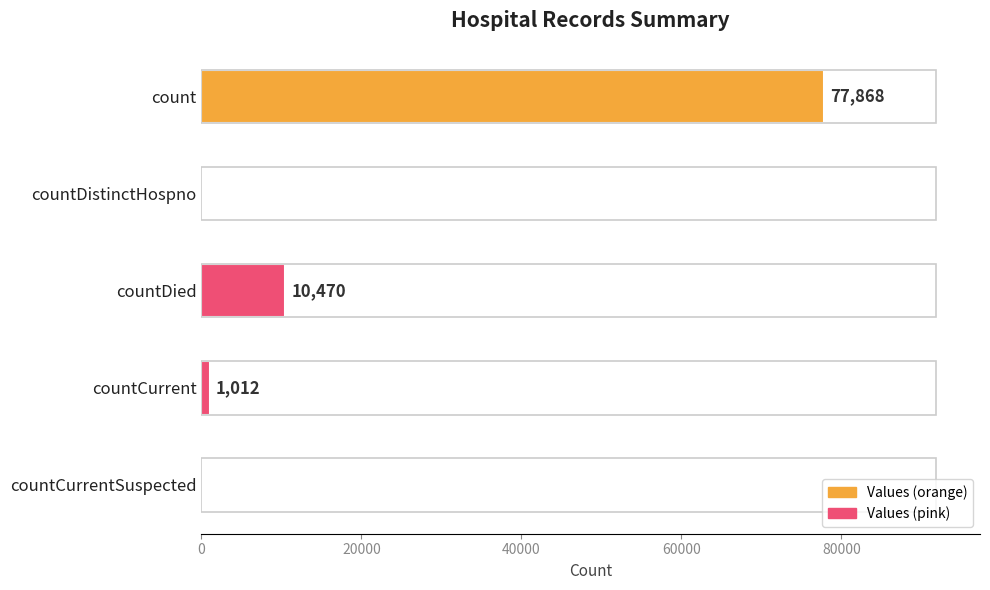

What is the sum of all values?

89350